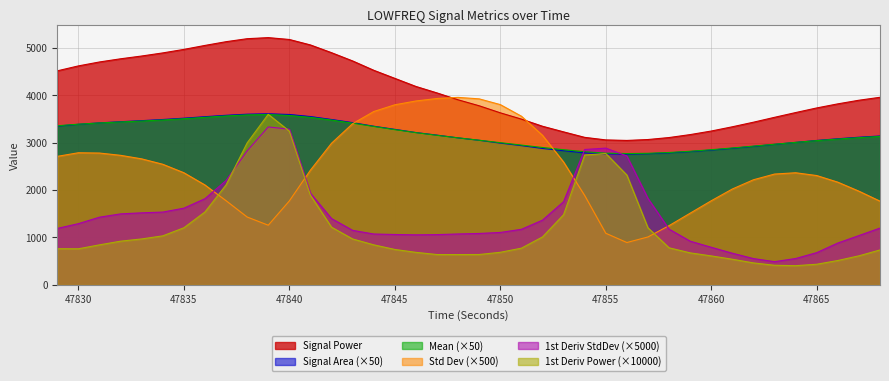

Which category has the highest value in the firstDerivativeStdDev_LOWFREQ series?

47839